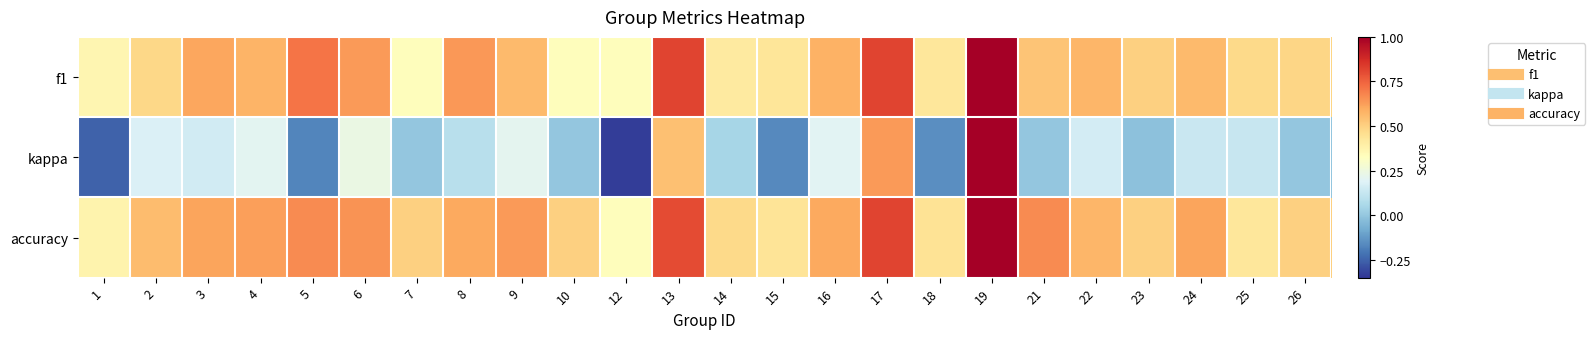

How many categories are shown in the chart?

24